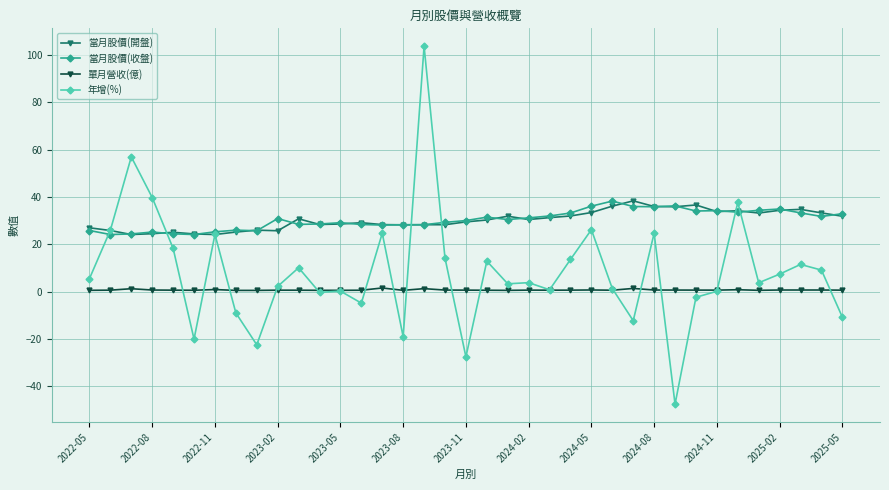

After their last crossing, which series has the higher values: 年增(%) or 當月股價(開盤)?

當月股價(開盤)